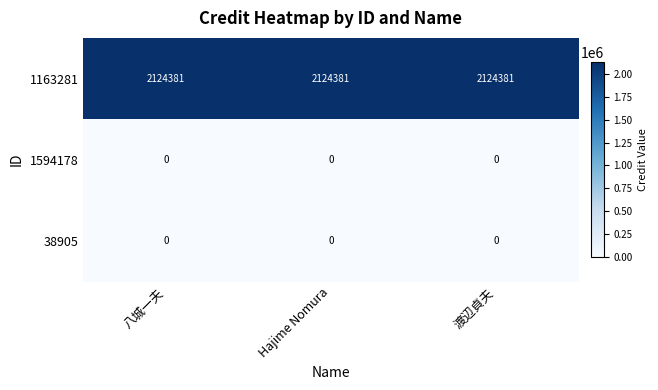

Which series has the largest total across all categories?

1163281